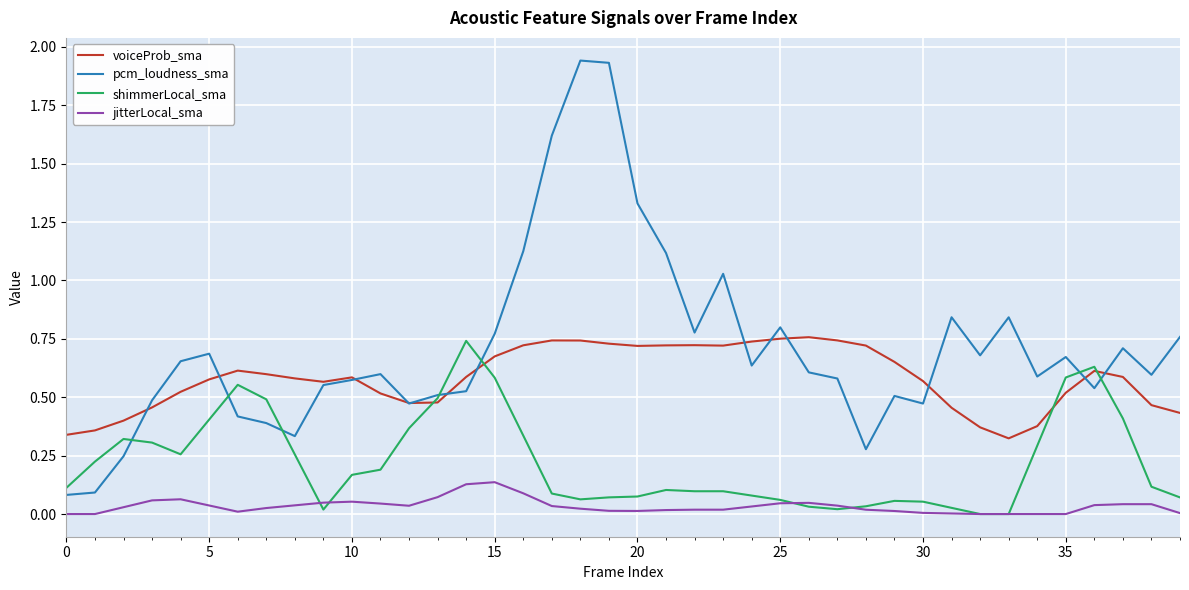

Rank the series by their average value, from lowest to highest.

jitterLocal_sma, shimmerLocal_sma, voiceProb_sma, pcm_loudness_sma